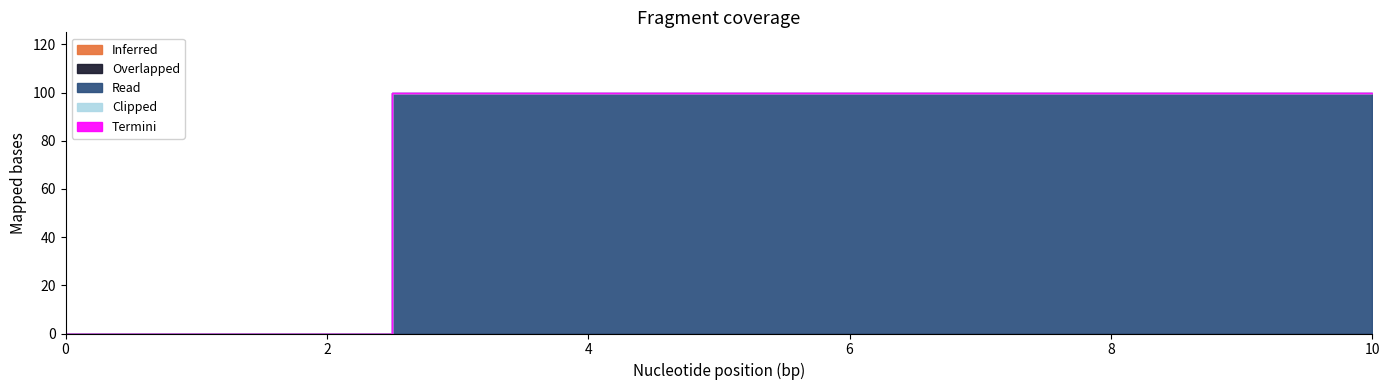

True or false: 2 and 3 intersect in this chart.

False